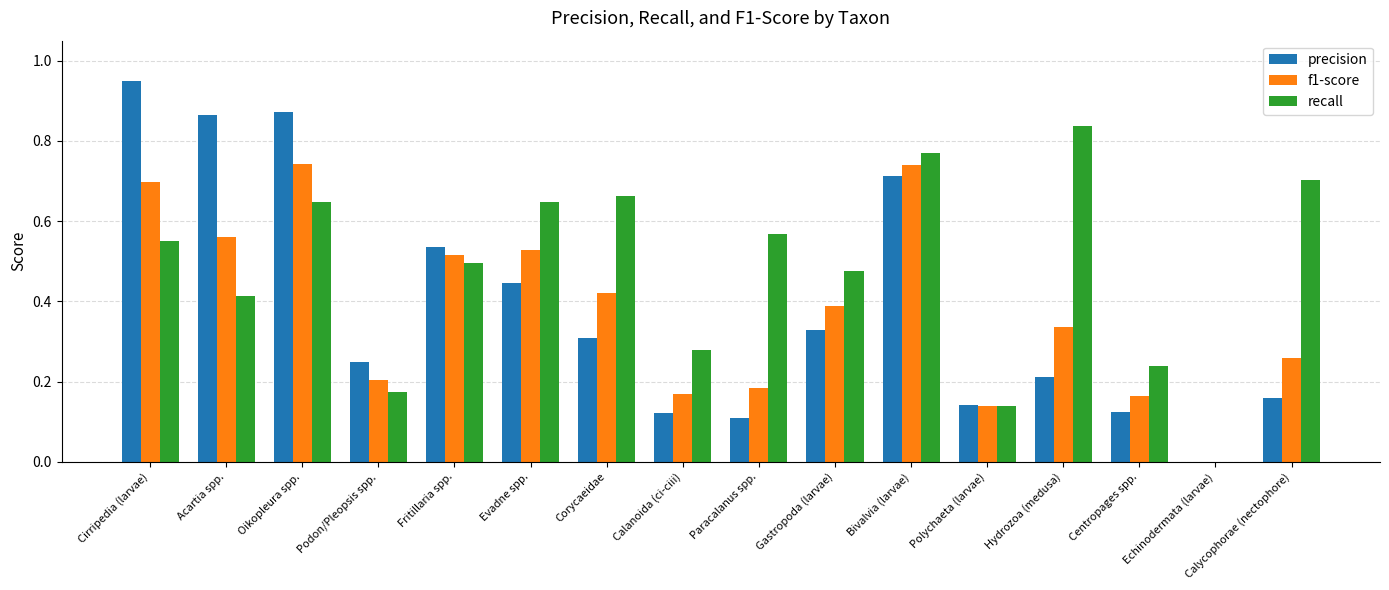

Does the chart contain stacked bars?

No